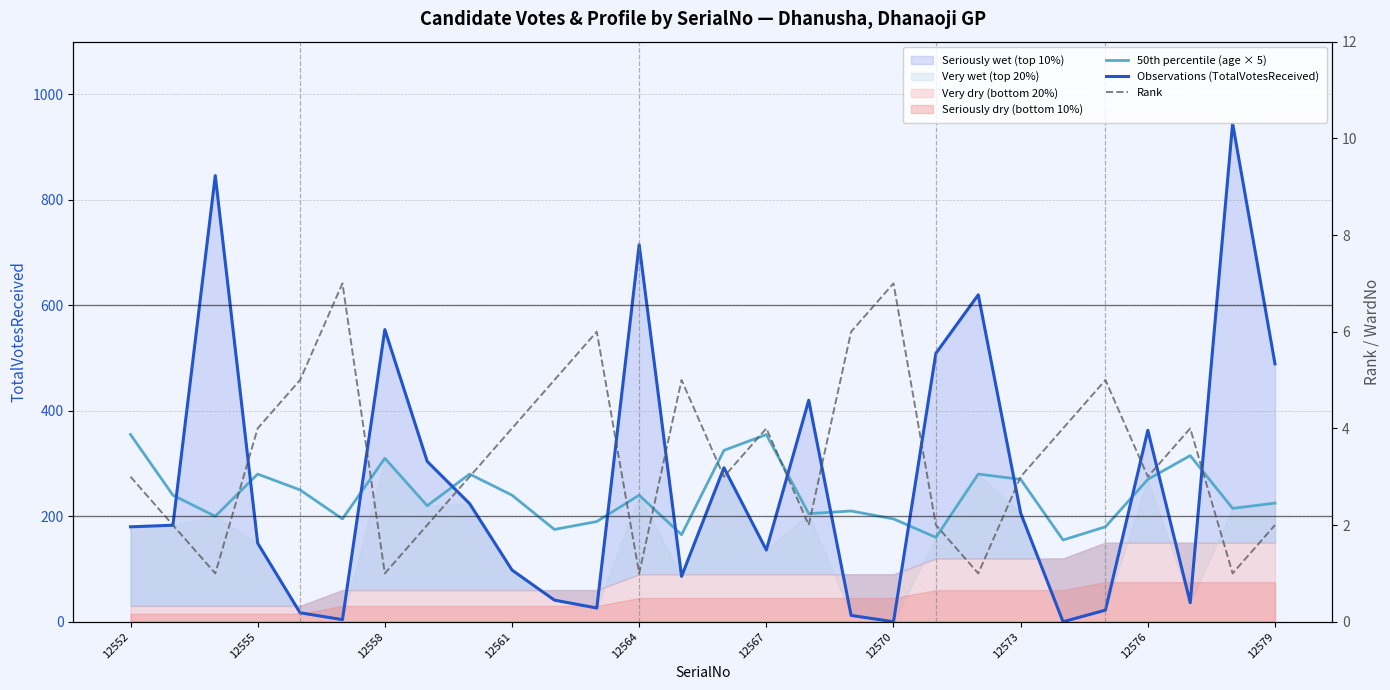

At which category is the sum across all series the highest?

26